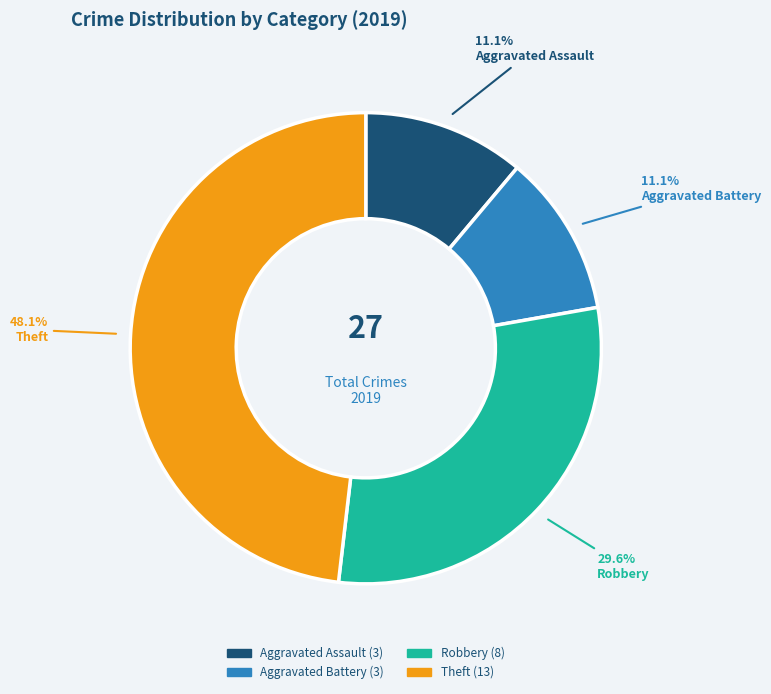

What is the largest slice in the pie chart?

Theft